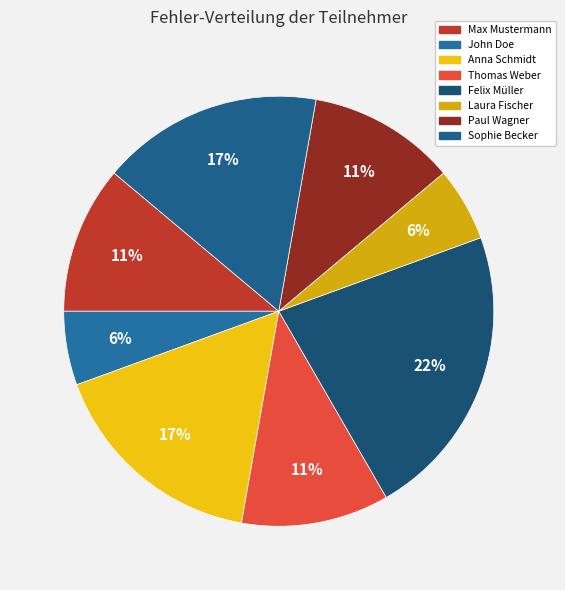

To the nearest percent, what is the average slice percentage?

12%